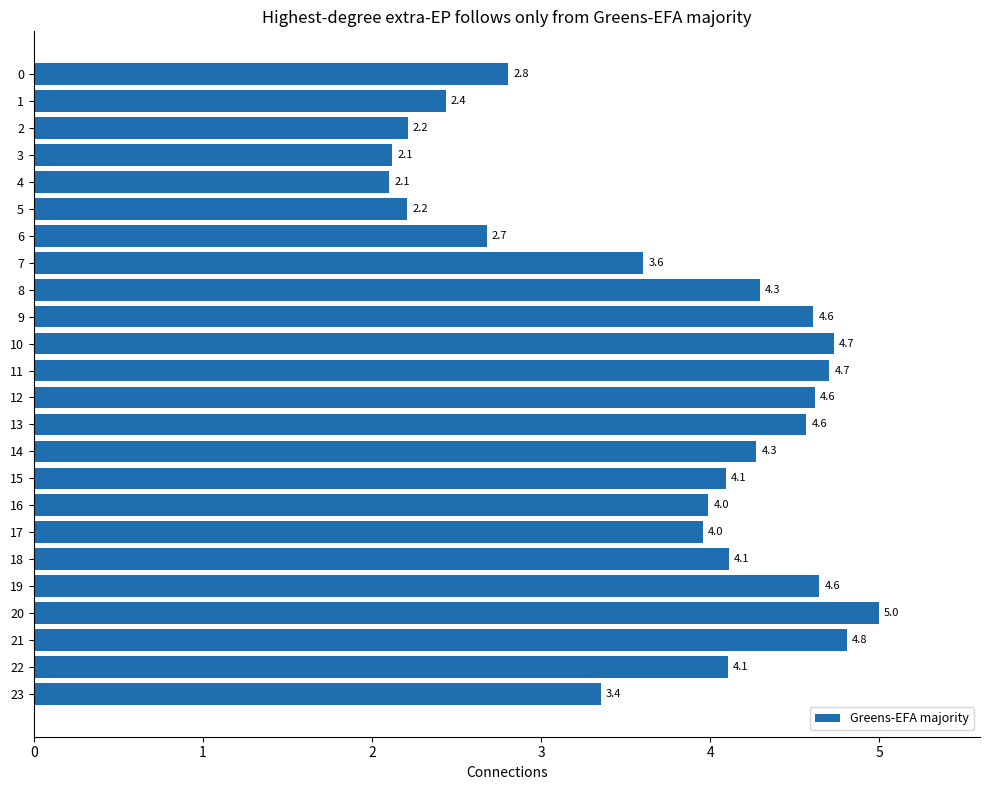

What is the smallest value displayed?

2.1